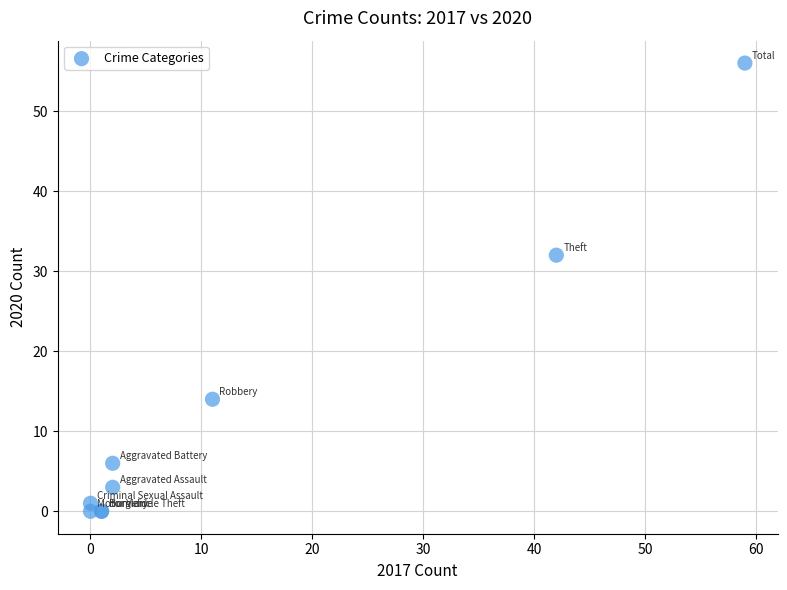

What Y value in the scatter plot is closest to 28?

32